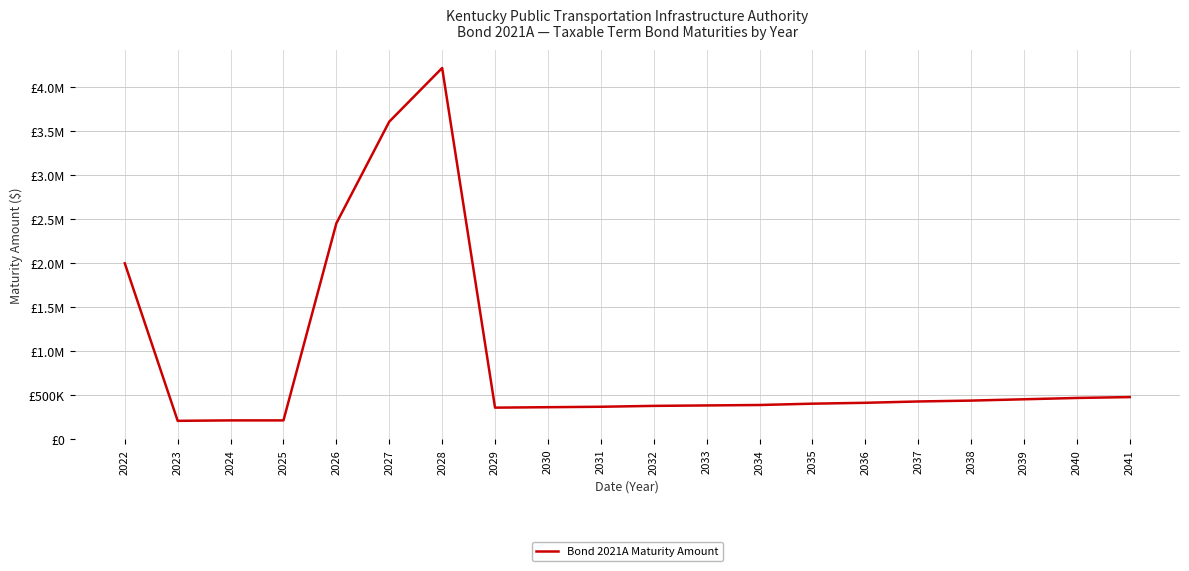

Is this an area chart (filled region under the line)?

No